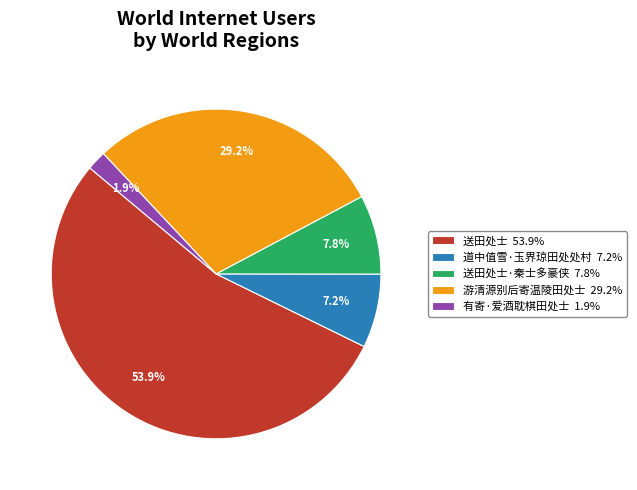

Which has a higher value, 道中值雪·玉界琼田处处村 7.2% or 游清源别后寄温陵田处士 29.2%?

游清源别后寄温陵田处士 29.2%